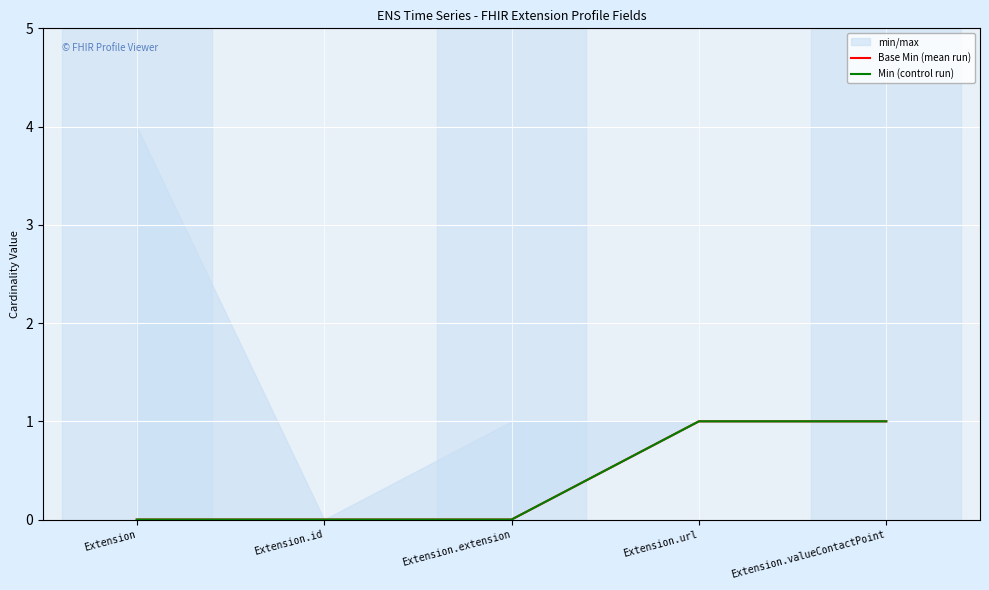

What is the value of the Min (control run) point at the 4th from the left?

1